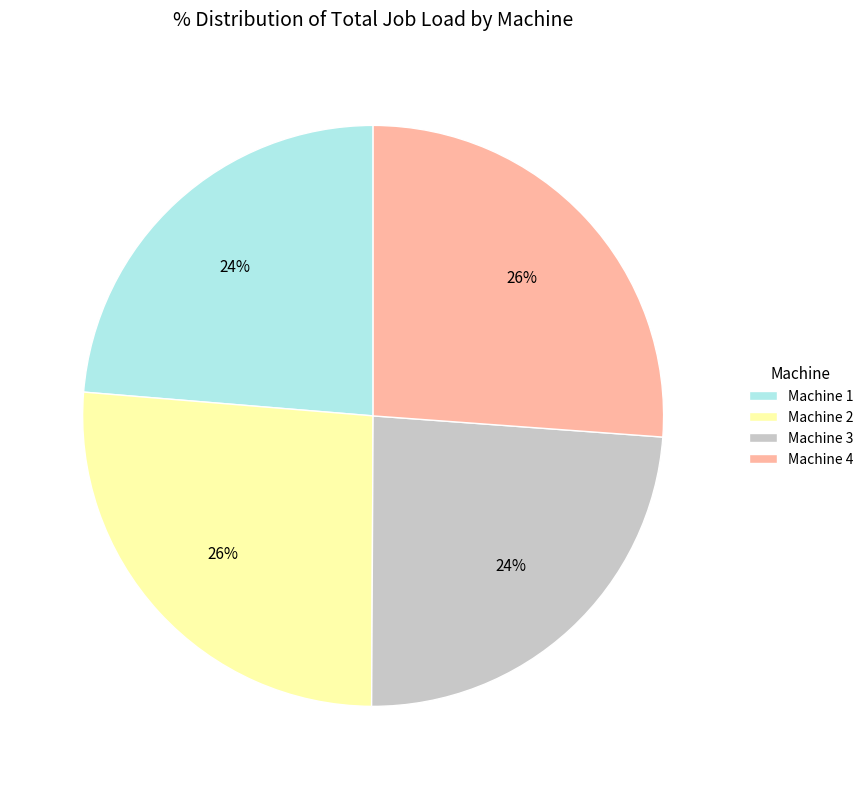

To the nearest percent, what is the combined percentage of Machine 4 and Machine 3?

50%